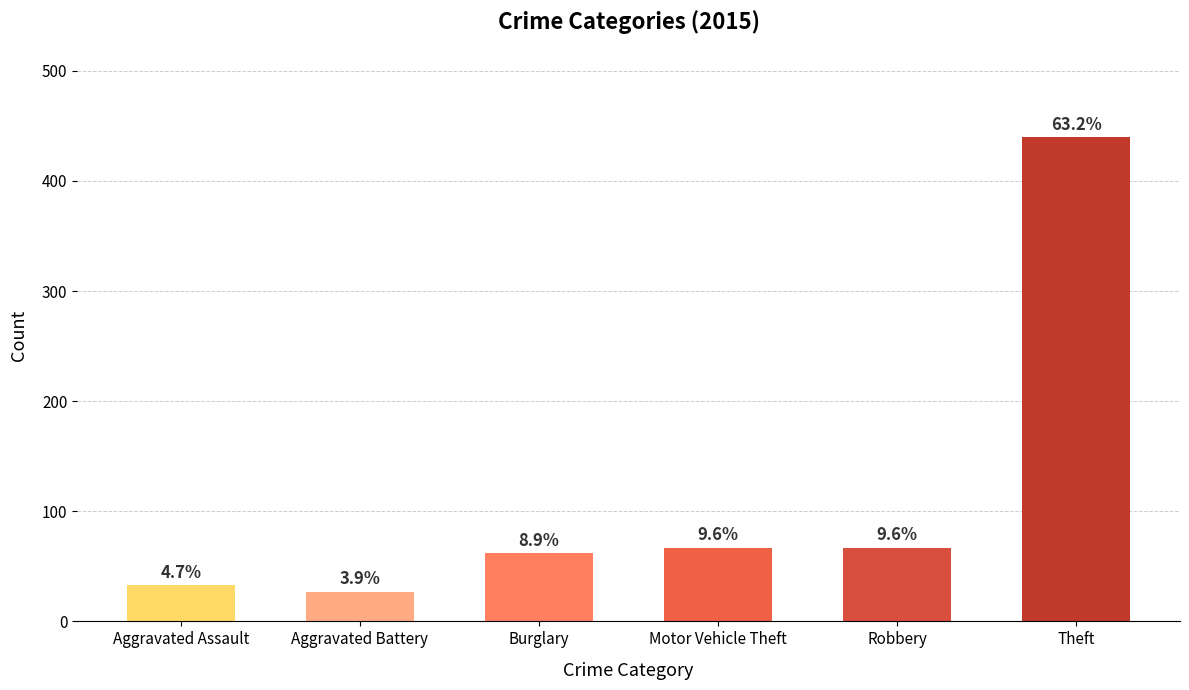

What is the label of the 1st bar from the left?

Aggravated Assault